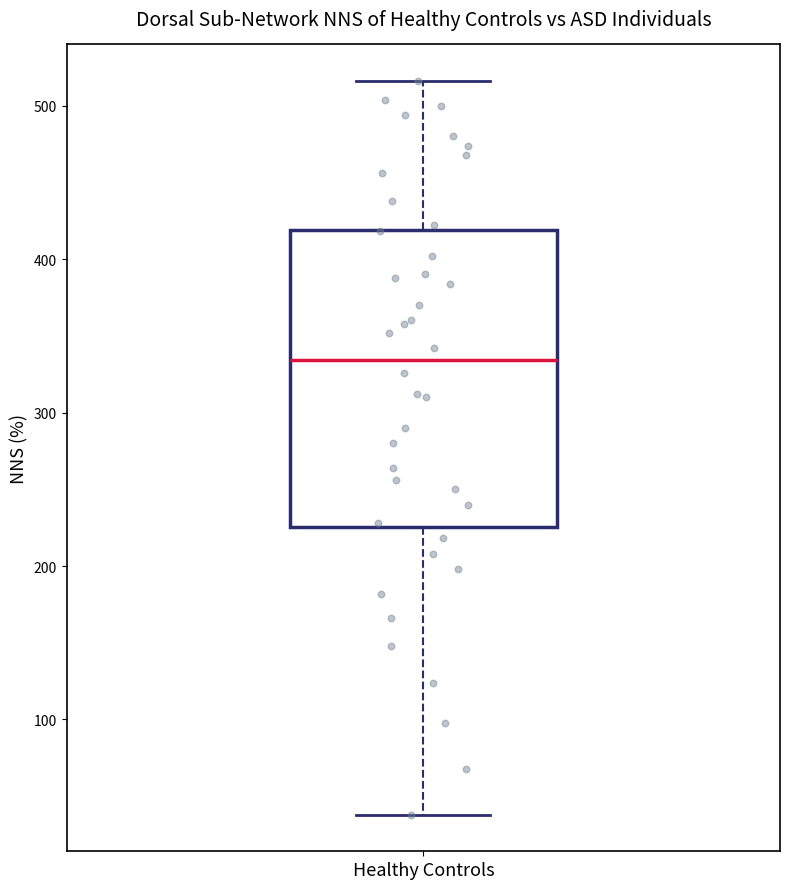

Transcribe this box plot: give where the median line is, the range the box spans, and where the two whiskers end, as read against the y-axis. The values are not printed on the chart, so give them approximately, as read against the axis.

median 330, box 230 to 420, whiskers 40 to 520